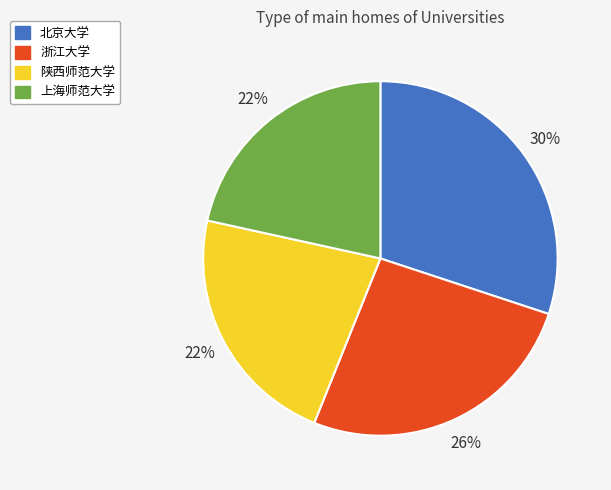

Approximately how many times larger is the value at 浙江大学 compared to 上海师范大学?

1.2